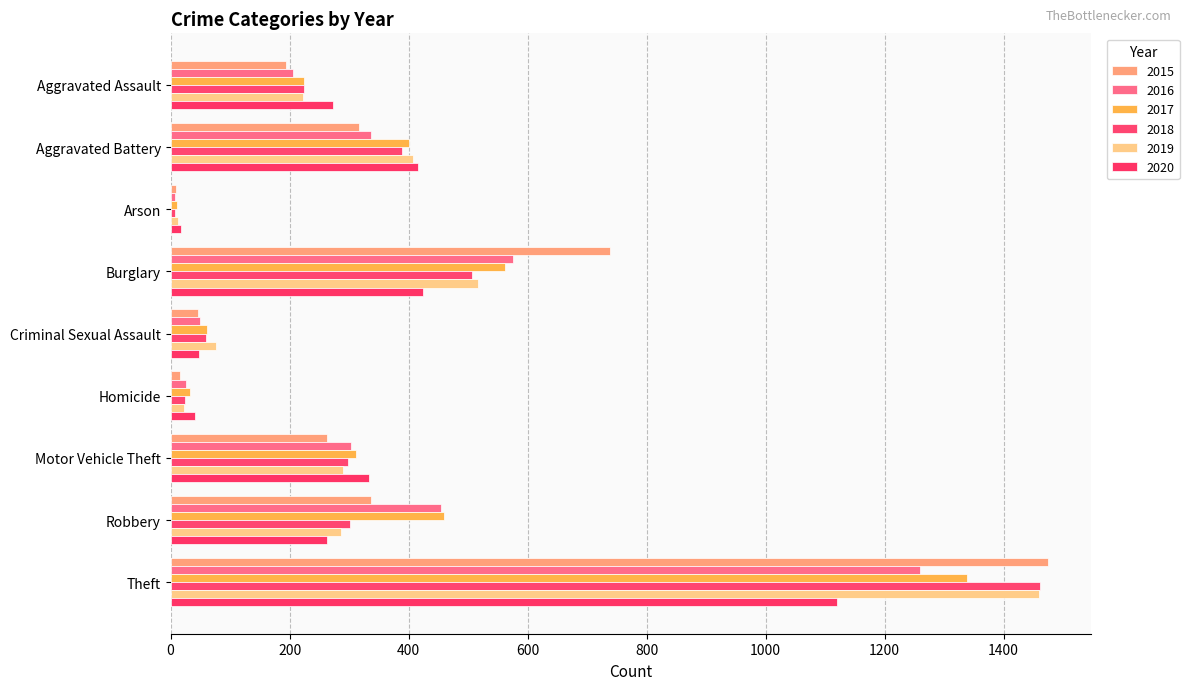

Count the number of categories in the chart.

9